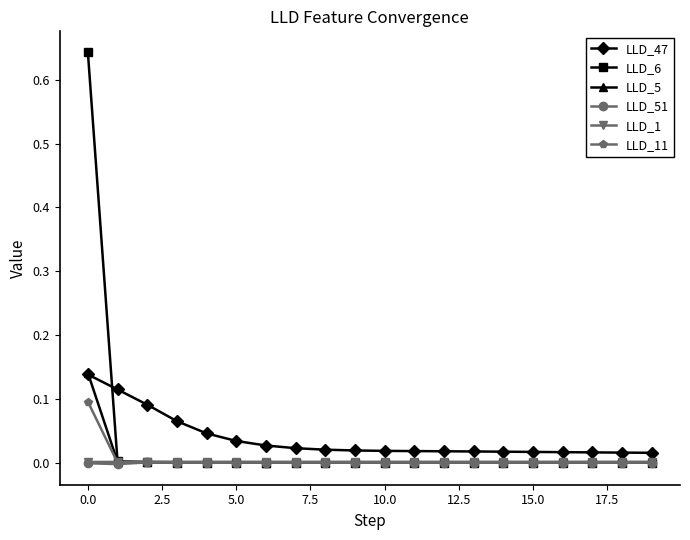

Which series has the largest range (max minus min)?

LLD_6